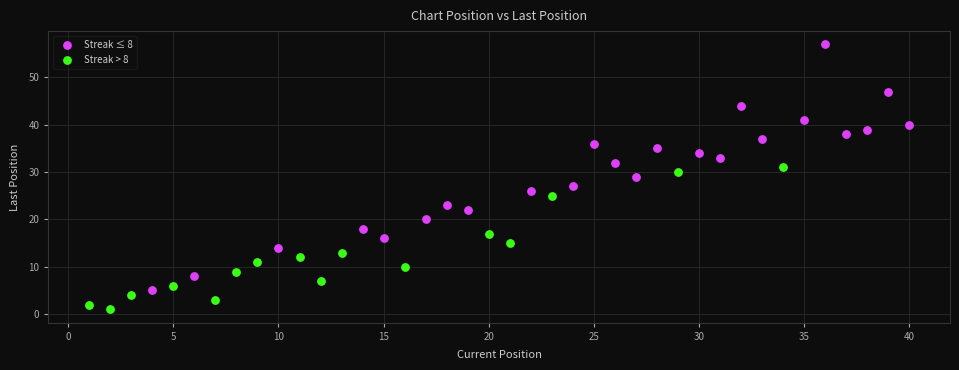

Which series reaches the minimum Y coordinate?

Streak > 8